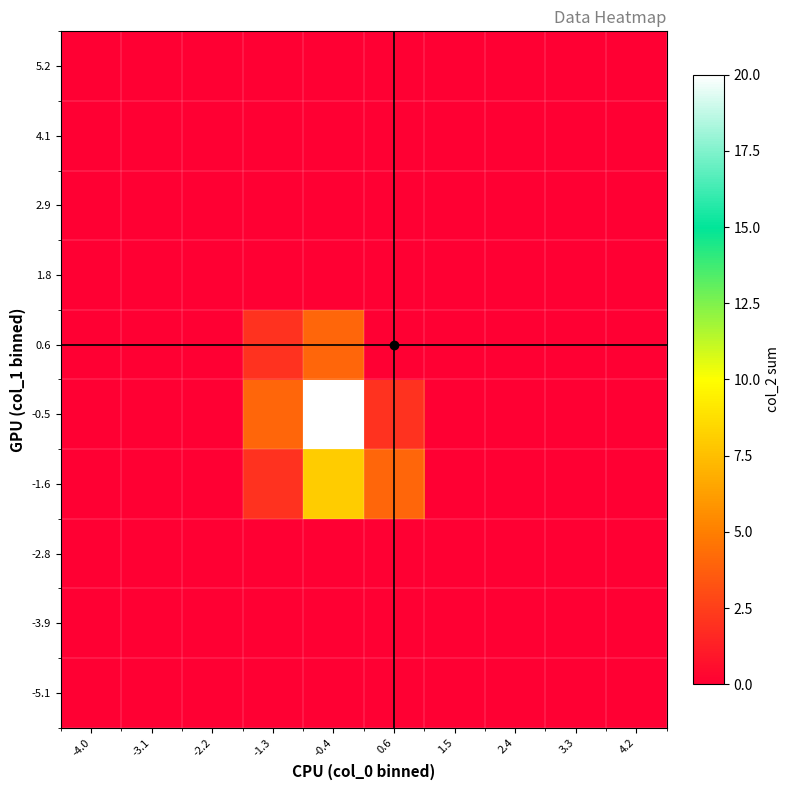

What is the spread (max minus min) of values at -0.4?

20